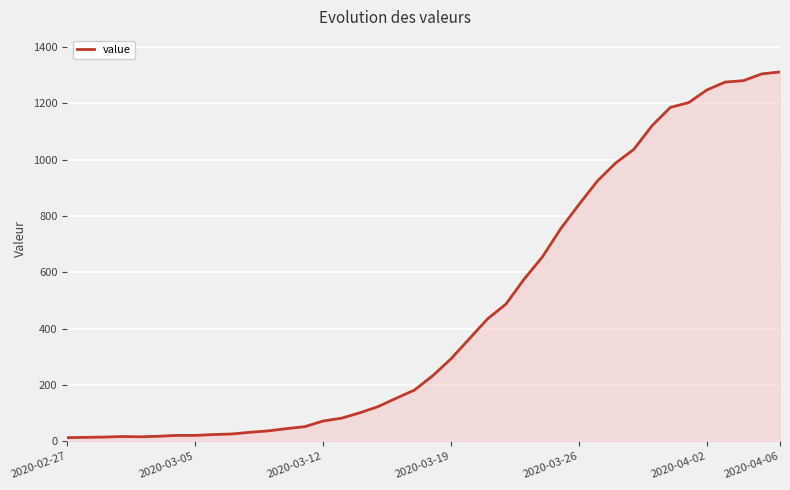

What is the difference between the maximum and minimum values?

1299